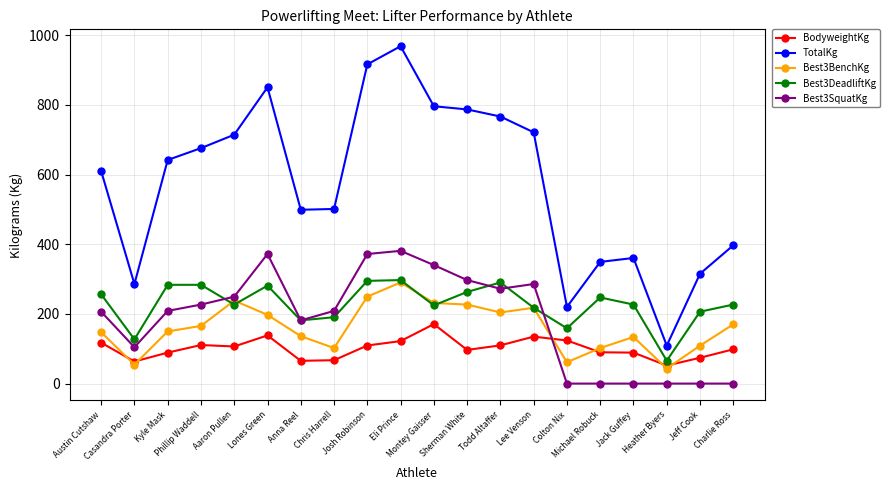

Which series has the widest spread of values?

TotalKg